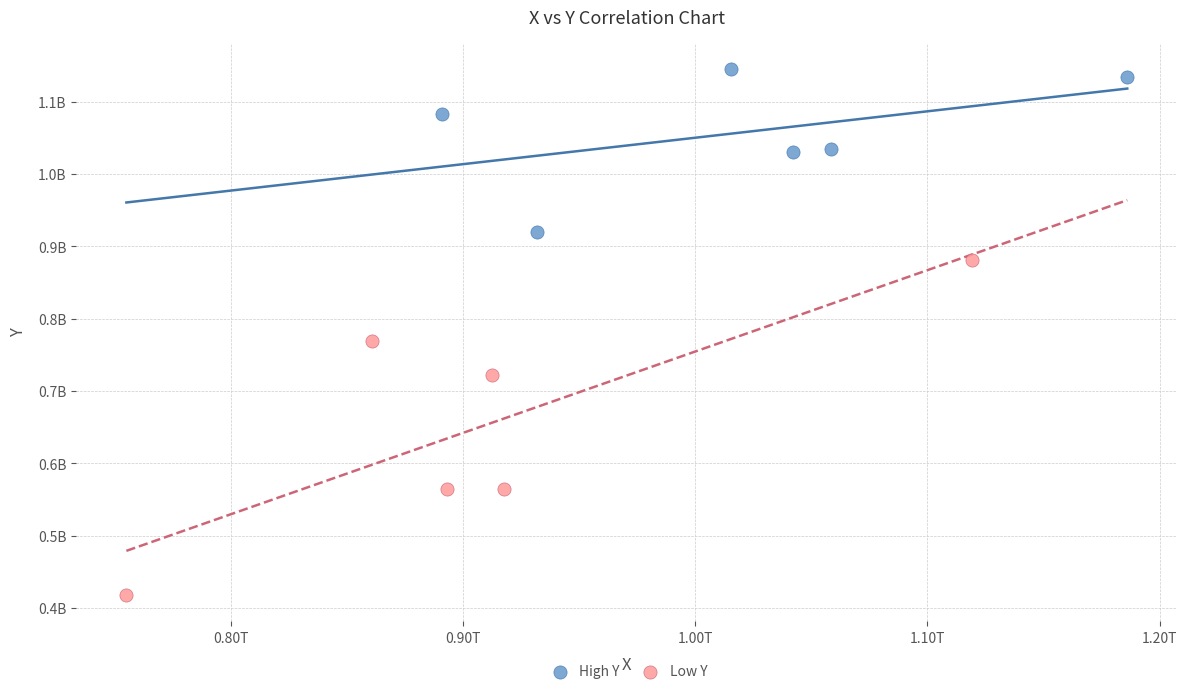

What are all the series names shown in the legend?

High Y, Low Y